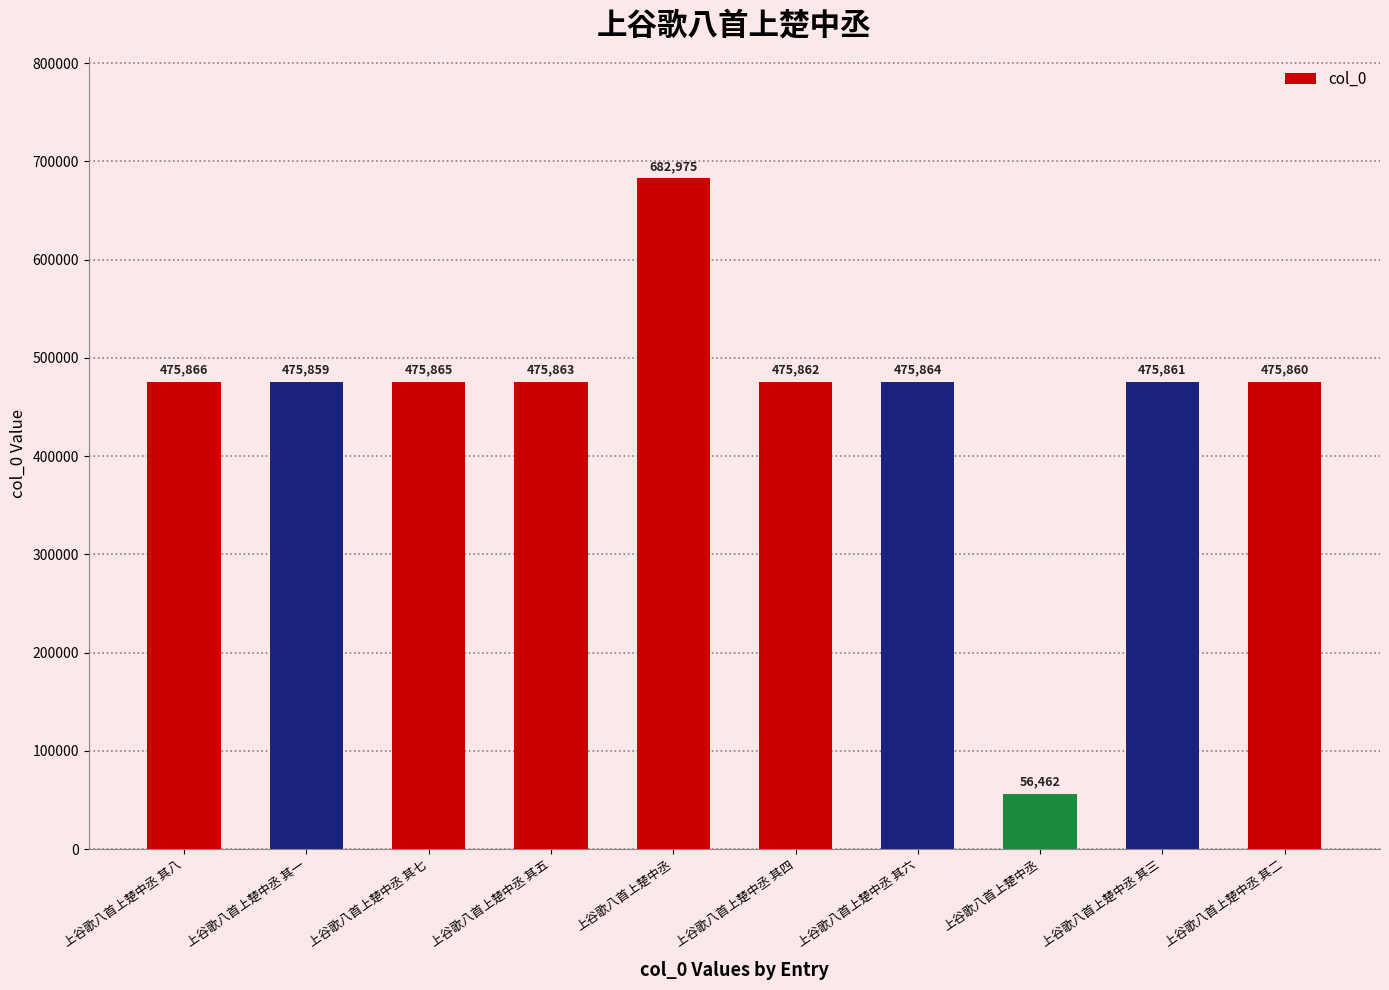

Count the number of data series in this chart.

1